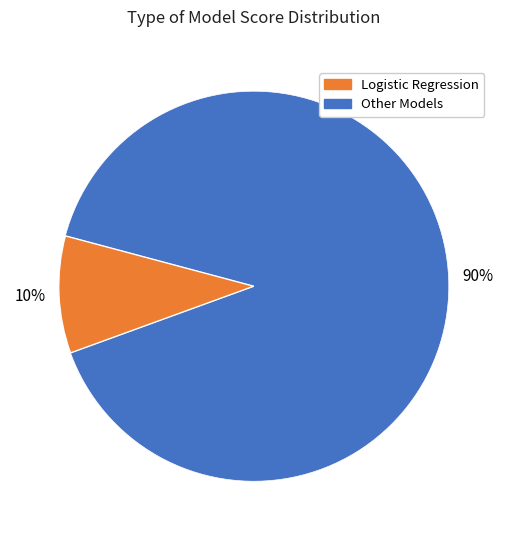

Does any single category account for the majority?

Yes